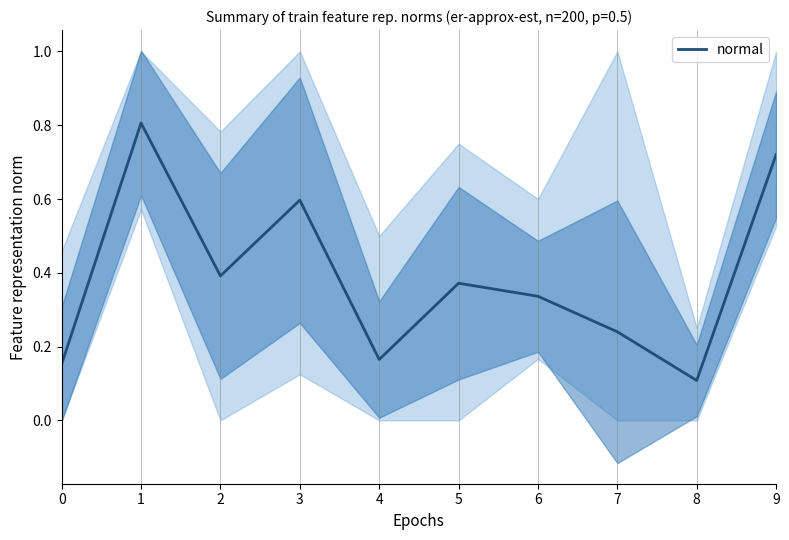

How many interior local peaks (higher than both neighbors) does the data have?

3